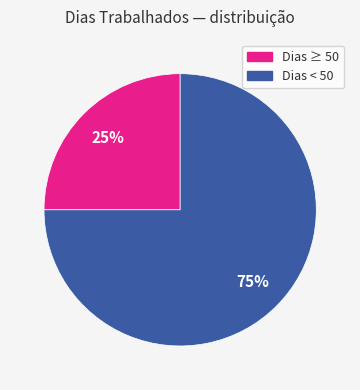

To the nearest percent, what percentage of the pie is Dias ≥ 50?

25%